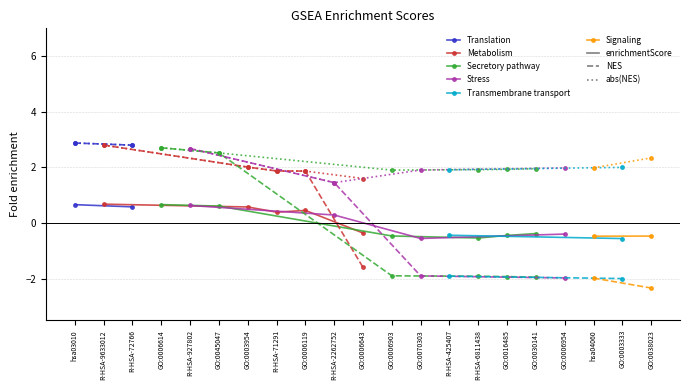

Reading left to right, extract all data points from this chart.

enrichmentScore: hsa03010=0.7	R-HSA-9633012=0.7	R-HSA-72766=0.6	GO:0006614=0.7	R-HSA-927802=0.6	GO:0045047=0.6	GO:0003954=0.6	R-HSA-71291=0.4	GO:0006119=0.5	R-HSA-2262752=0.3	GO:0006643=-0.4	GO:0006903=-0.5	GO:0070303=-0.6	R-HSA-425407=-0.4	R-HSA-6811438=-0.5	GO:0016485=-0.4	GO:0030141=-0.4	GO:0006954=-0.4	hsa04060=-0.5	GO:0003333=-0.6	GO:0038023=-0.5
NES: hsa03010=2.9	R-HSA-9633012=2.8	R-HSA-72766=2.8	GO:0006614=2.7	R-HSA-927802=2.7	GO:0045047=2.5	GO:0003954=2.0	R-HSA-71291=1.9	GO:0006119=1.9	R-HSA-2262752=1.5	GO:0006643=-1.6	GO:0006903=-1.9	GO:0070303=-1.9	R-HSA-425407=-1.9	R-HSA-6811438=-1.9	GO:0016485=-1.9	GO:0030141=-2.0	GO:0006954=-2.0	hsa04060=-2.0	GO:0003333=-2.0	GO:0038023=-2.3
abs(NES): hsa03010=2.9	R-HSA-9633012=2.8	R-HSA-72766=2.8	GO:0006614=2.7	R-HSA-927802=2.7	GO:0045047=2.5	GO:0003954=2.0	R-HSA-71291=1.9	GO:0006119=1.9	R-HSA-2262752=1.5	GO:0006643=1.6	GO:0006903=1.9	GO:0070303=1.9	R-HSA-425407=1.9	R-HSA-6811438=1.9	GO:0016485=1.9	GO:0030141=2.0	GO:0006954=2.0	hsa04060=2.0	GO:0003333=2.0	GO:0038023=2.3